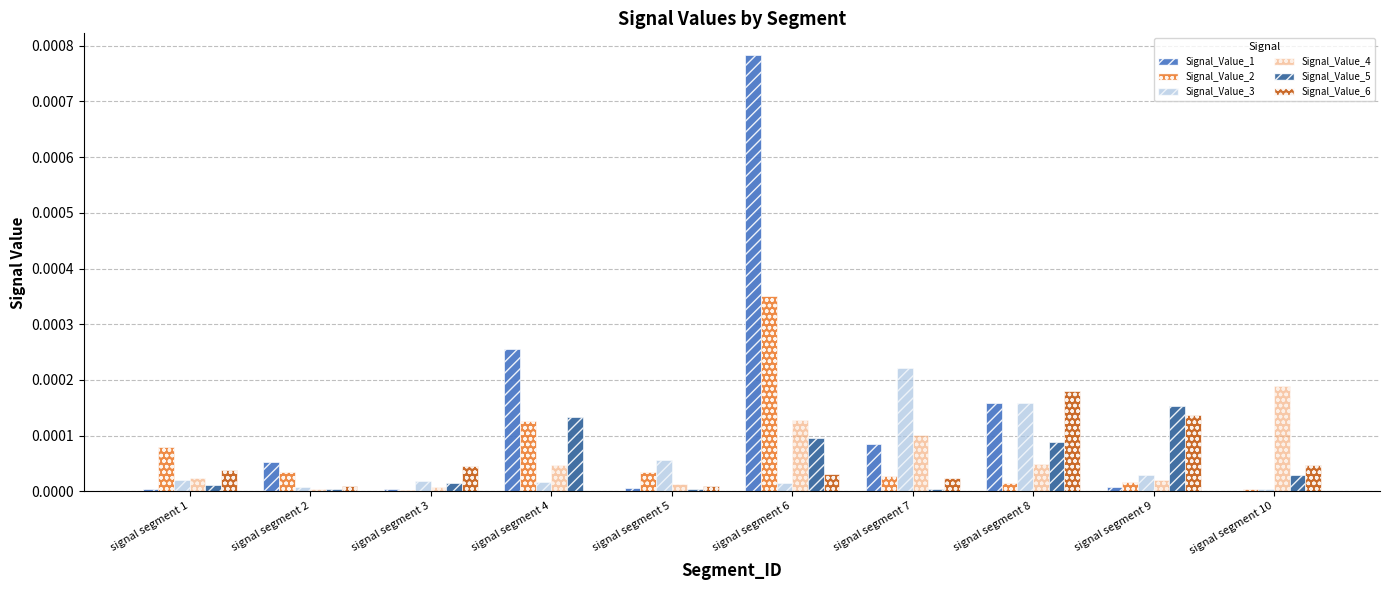

Which category has the highest value in the Signal_Value_3 series?

signal segment 7